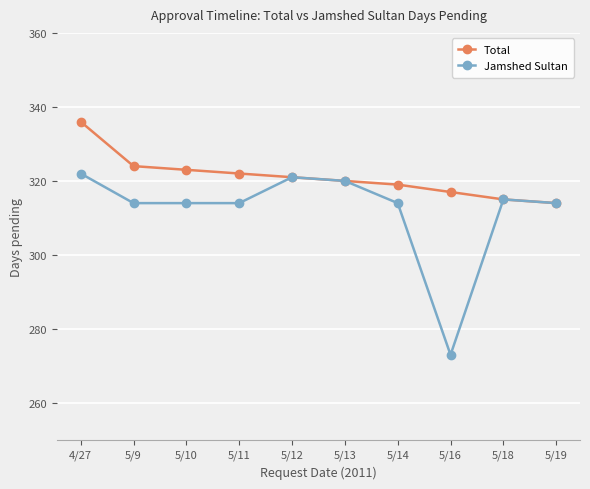

Is this an area chart (filled region under the line)?

No